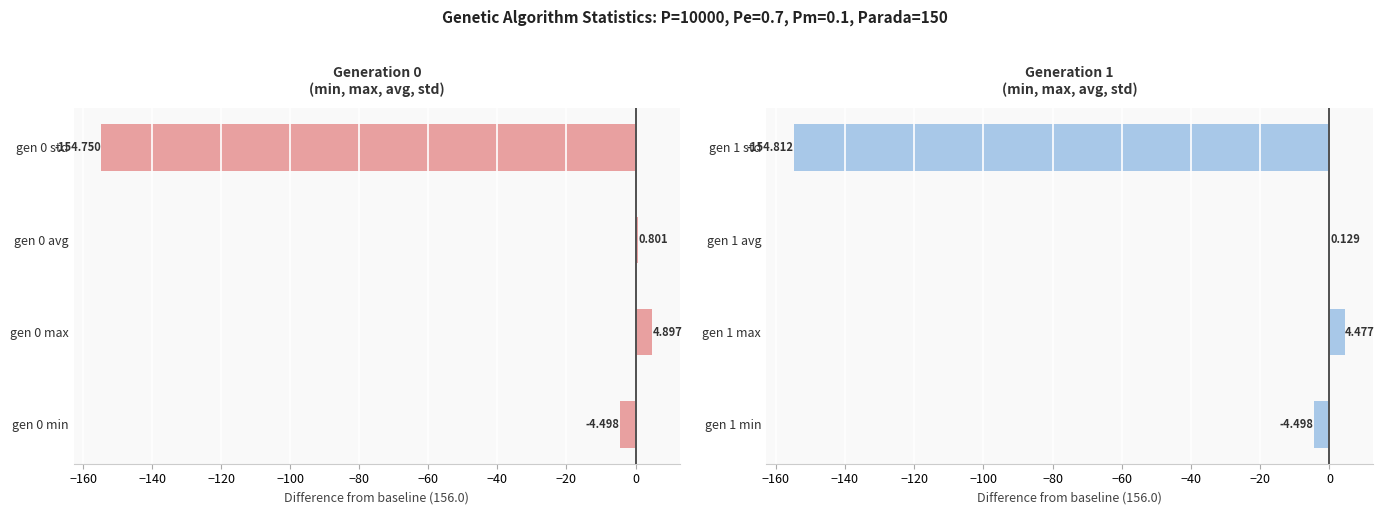

Which series changed the most between −160 and −140?

Generation 1